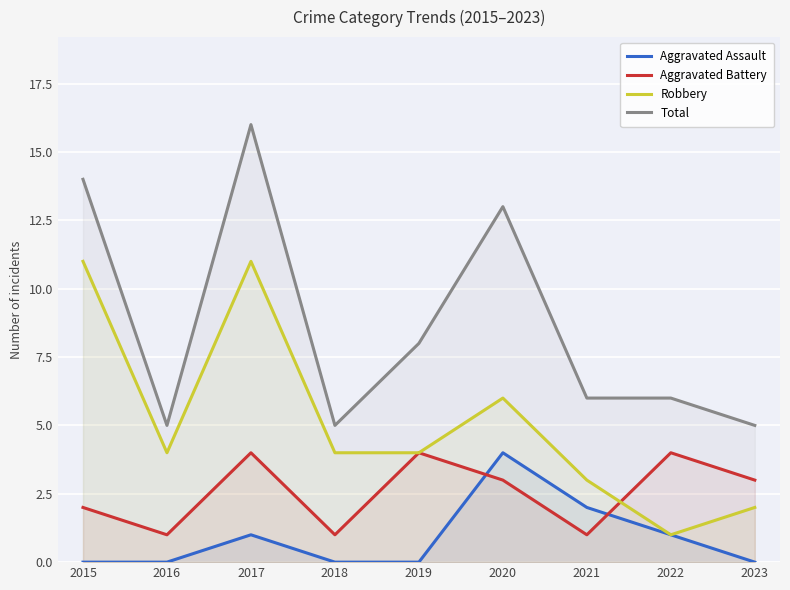

Where does the Total series first go above 6?

2015